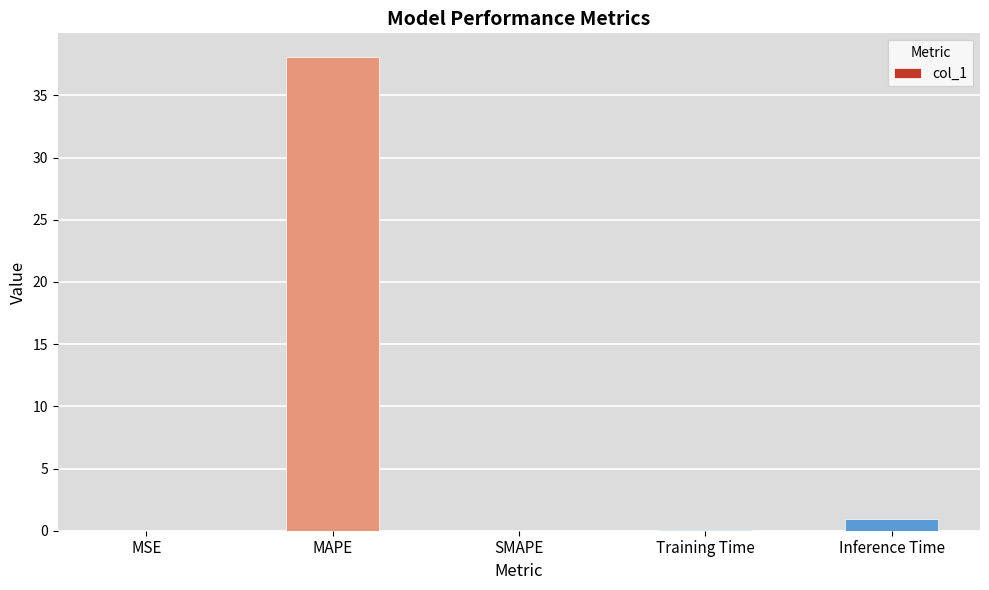

At which label is the value closest to 19?

Inference Time